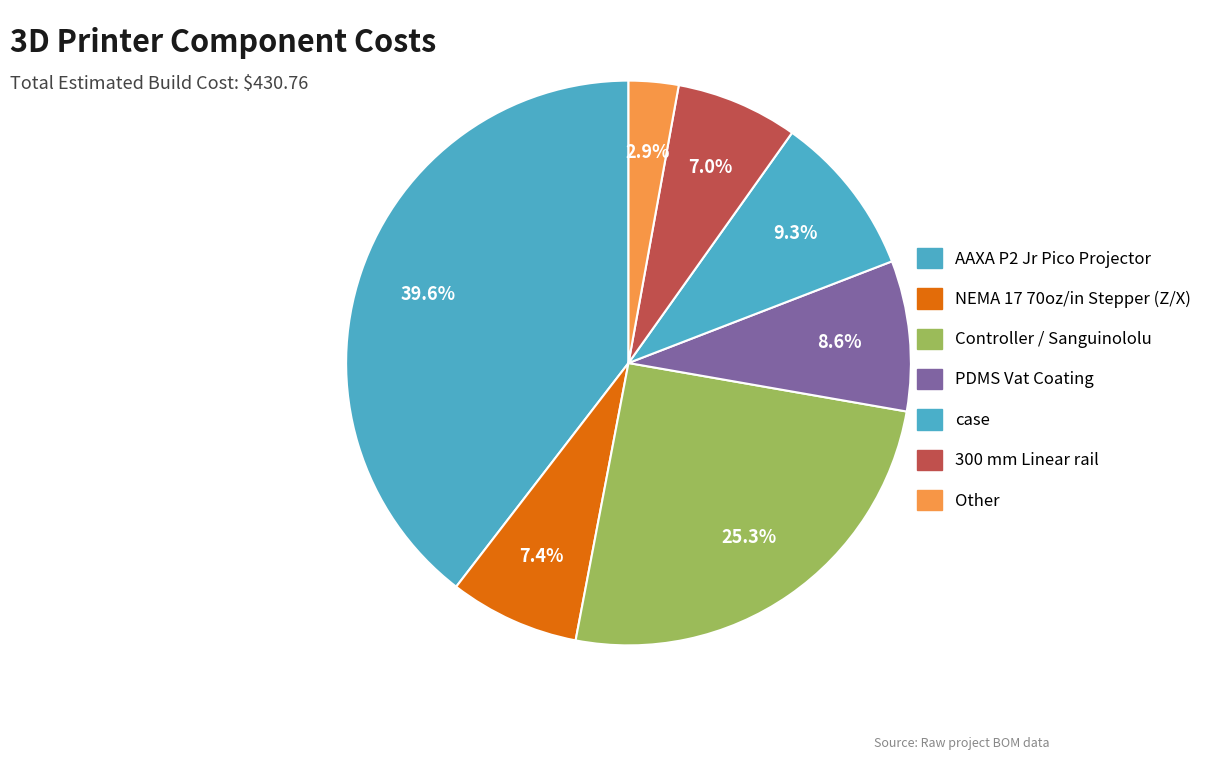

How many slices are in this pie chart?

7